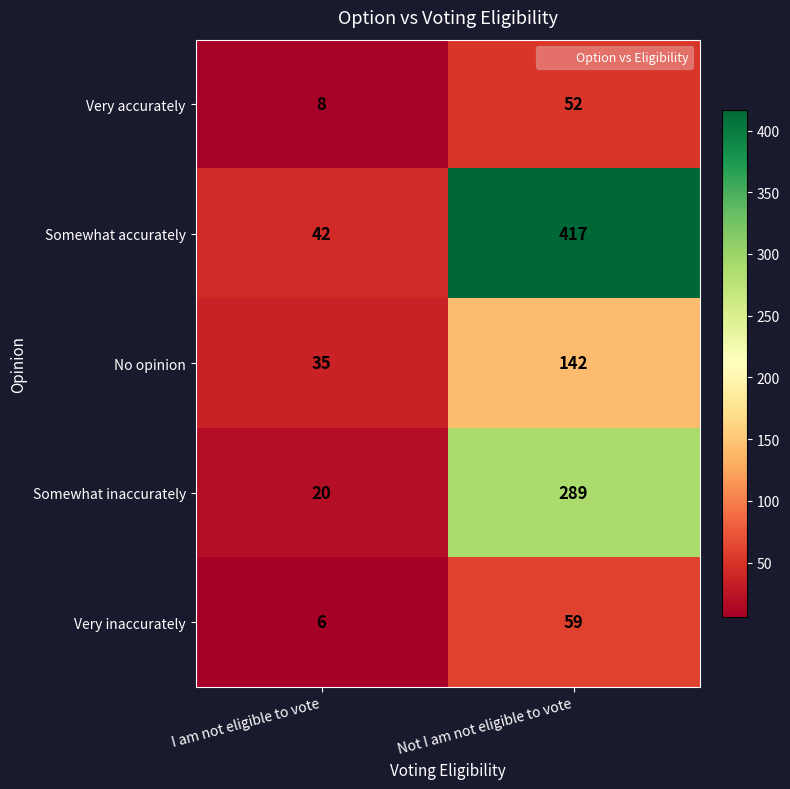

The Very inaccurately series shows 31 at Not I am not eligible to vote. True or false?

False